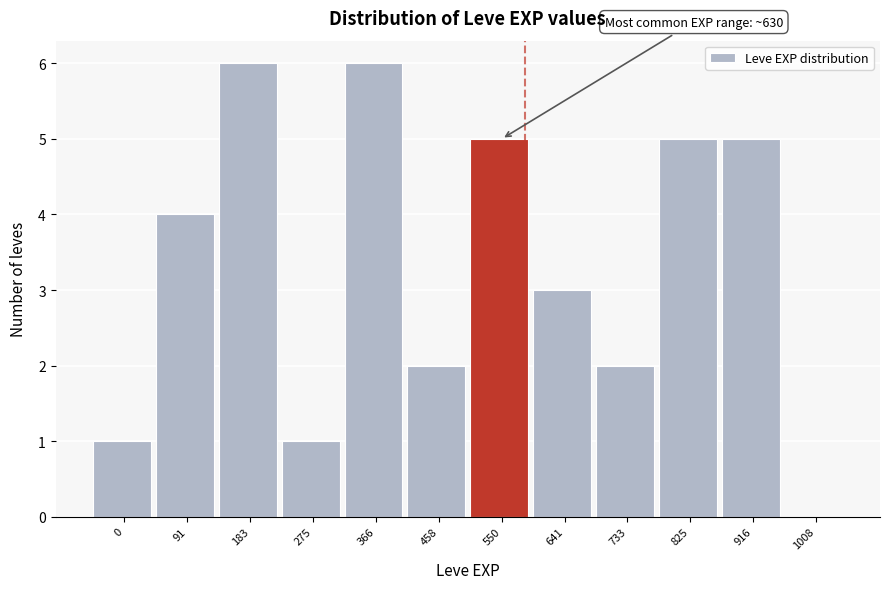

Reading right to left, list all the values displayed in this chart.

1008=0	916=5	825=5	733=2	641=3	550=5	458=2	366=6	275=1	183=6	91=4	0=1